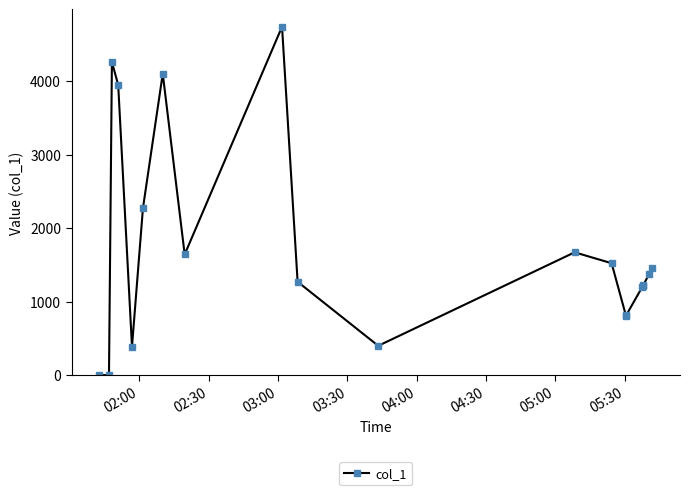

What is the sum of all values?

34342.1